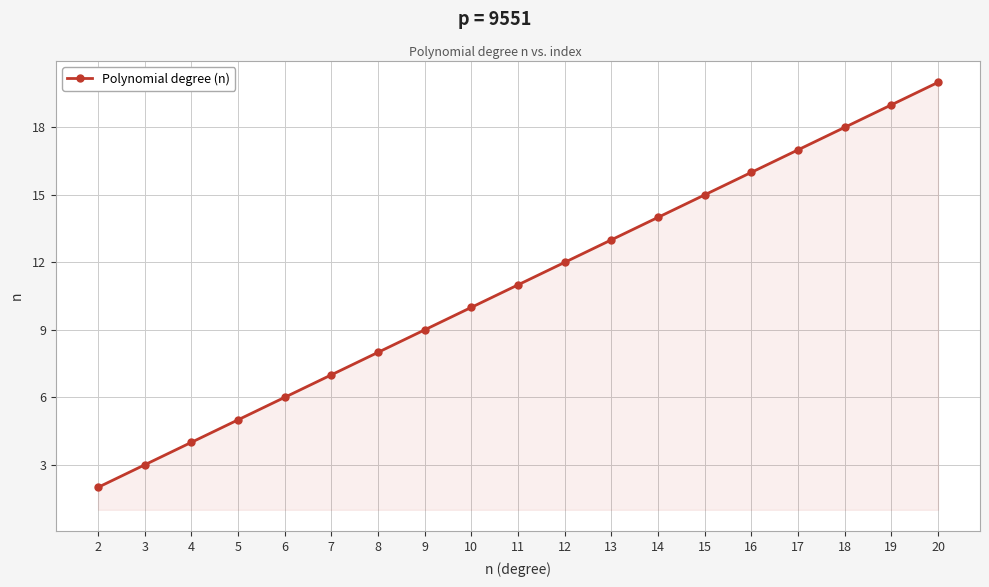

What is the smallest value displayed?

2